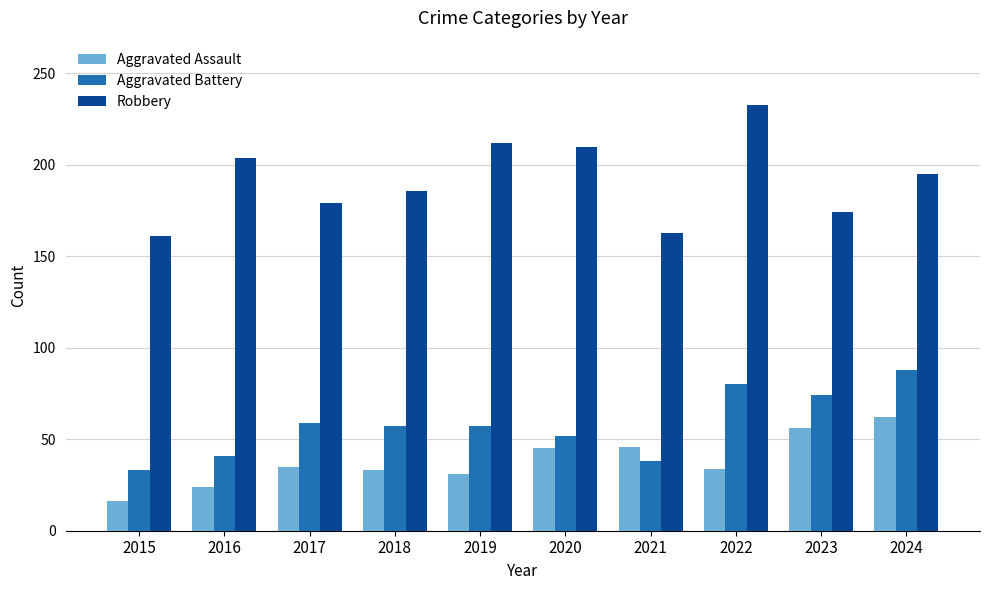

True or false: Aggravated Battery has a value of 71 at 2016.

False